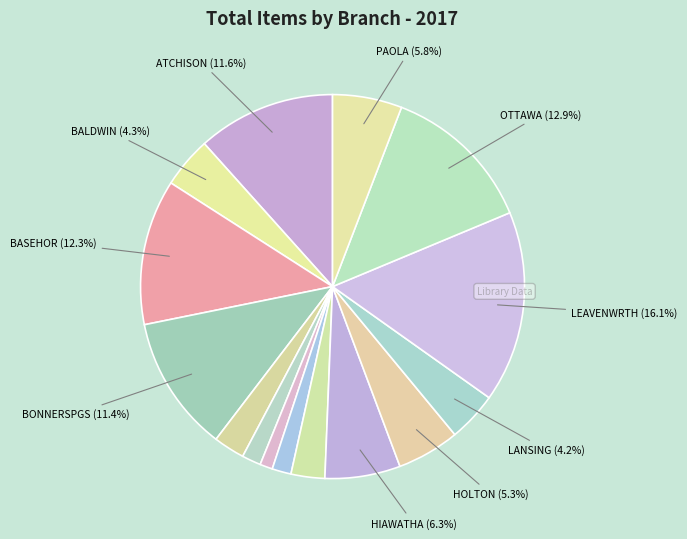

Rank the categories by value from lowest to highest.

CORNING, CARBONDALE, EFFINGHAM, BURLINGAME, EUDORA, LANSING, BALDWIN, HOLTON, PAOLA, HIAWATHA, BONNERSPGS, ATCHISON, BASEHOR, OTTAWA, LEAVENWRTH